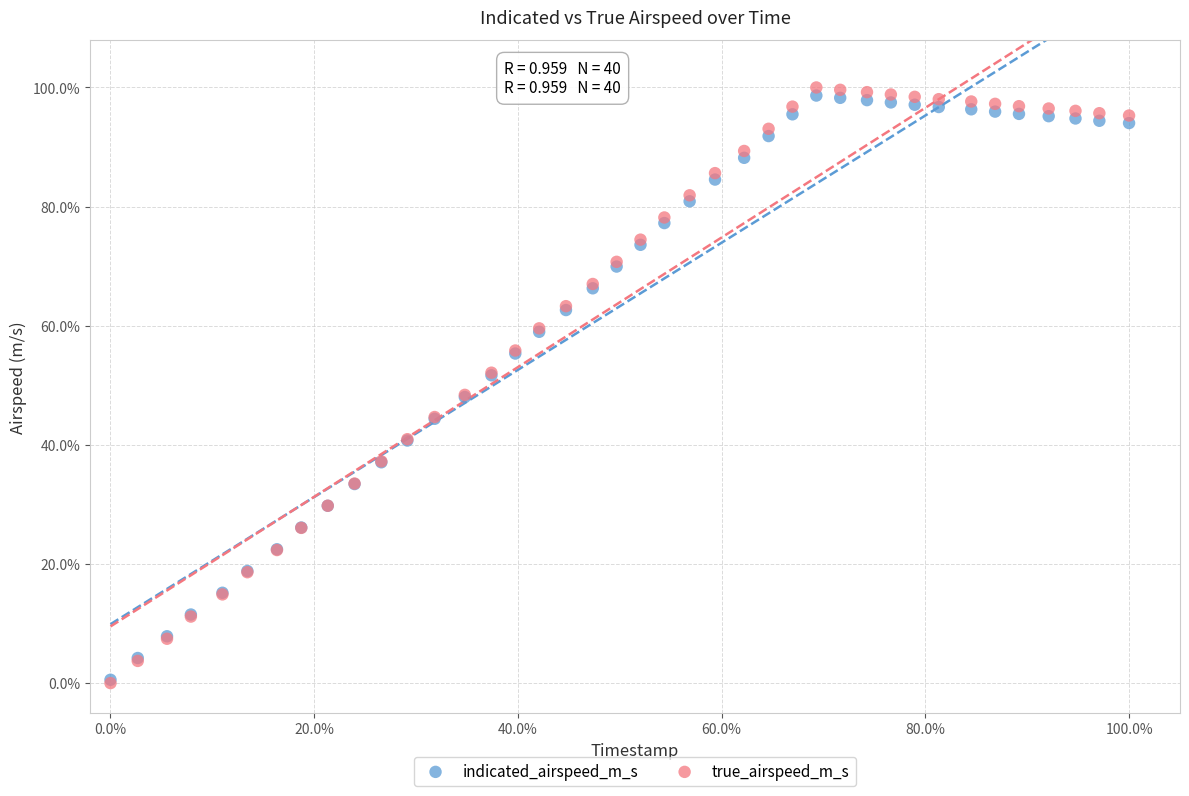

Which series has the widest spread of Y values?

true_airspeed_m_s